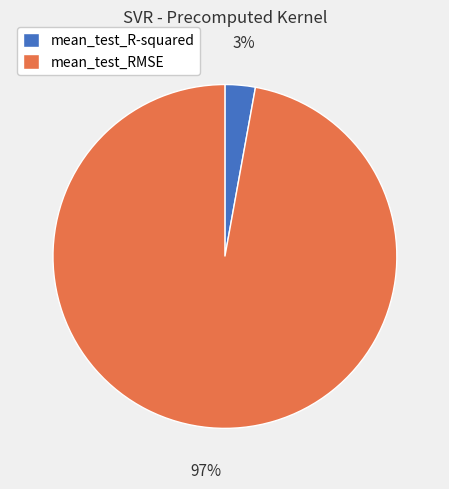

Count the number of slices in the pie.

2